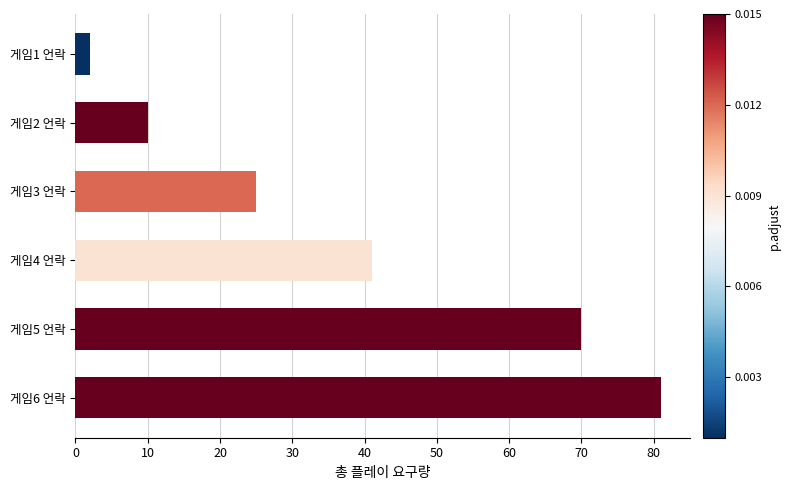

The chart shows a value of 72 at 게임4 언락. True or false?

False